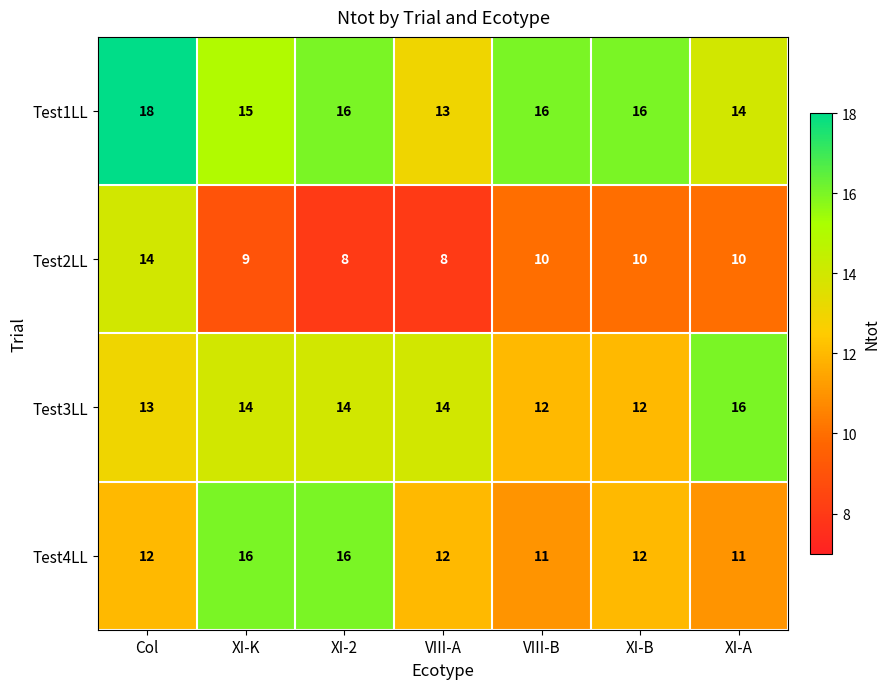

Which series changed the most between VIII-A and VIII-B?

Test1LL